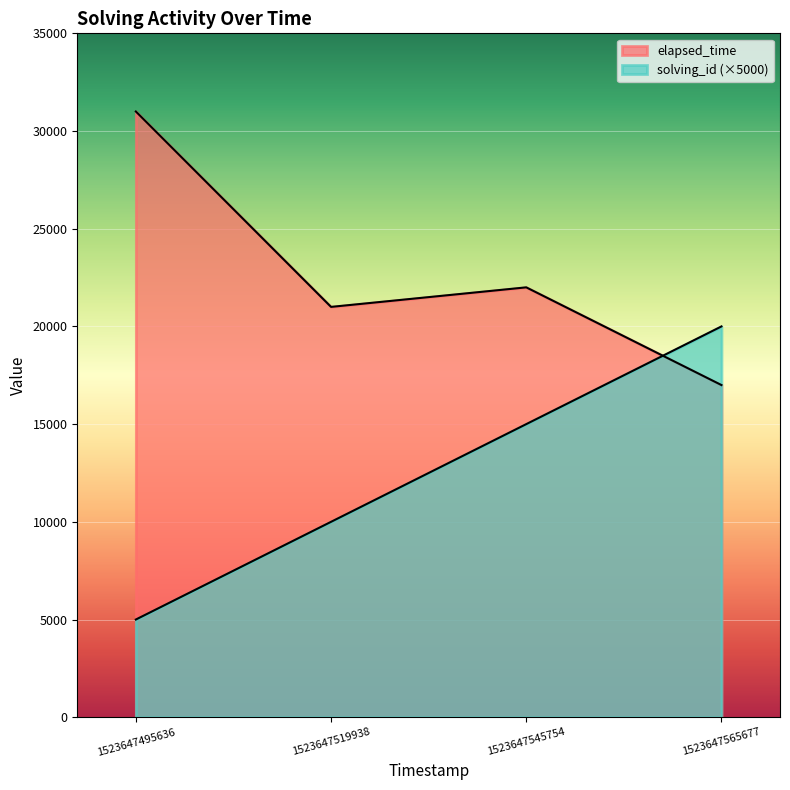

True or false: solving_id and elapsed_time intersect in this chart.

True